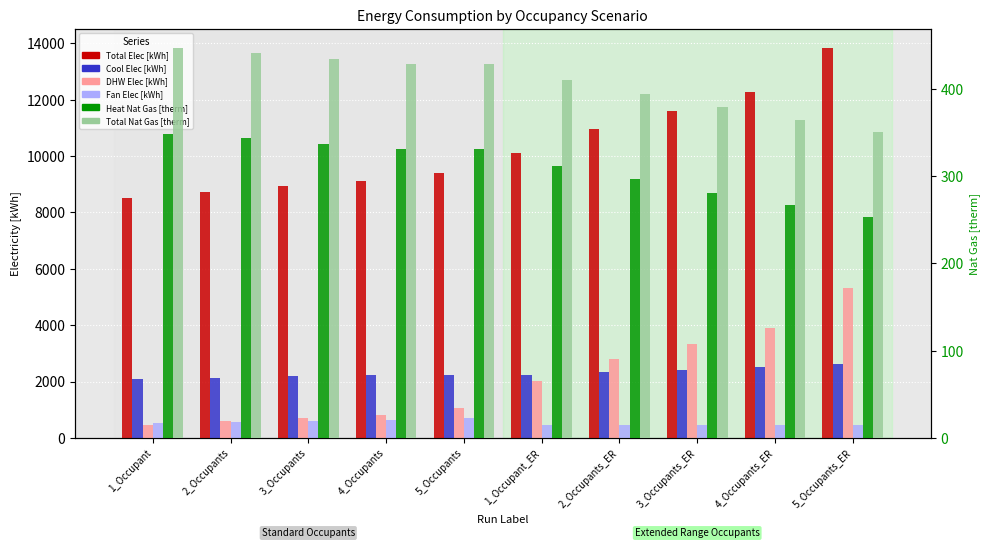

What is the label of the 6th bar from the right?

5_Occupants